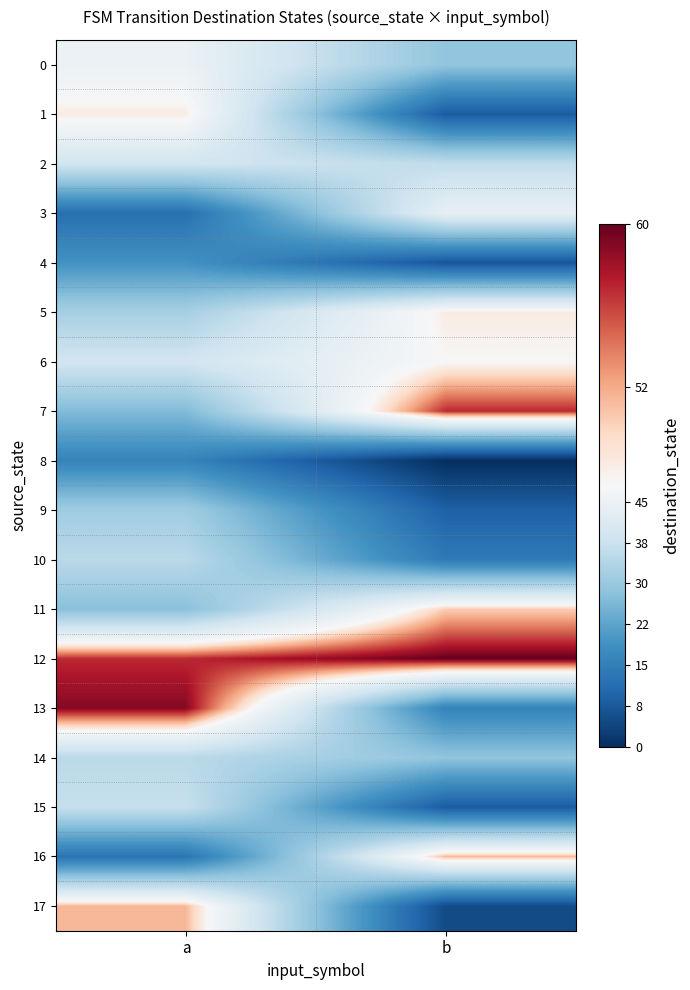

What is the total value across all series at b?

522